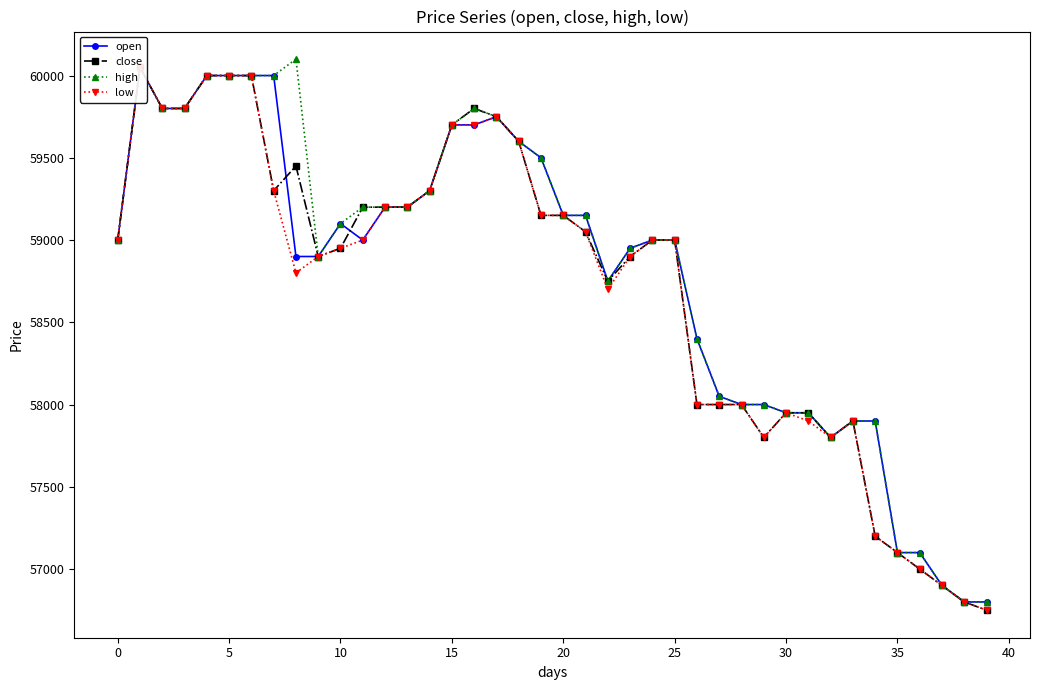

How many interior local valleys does the low series have?

4